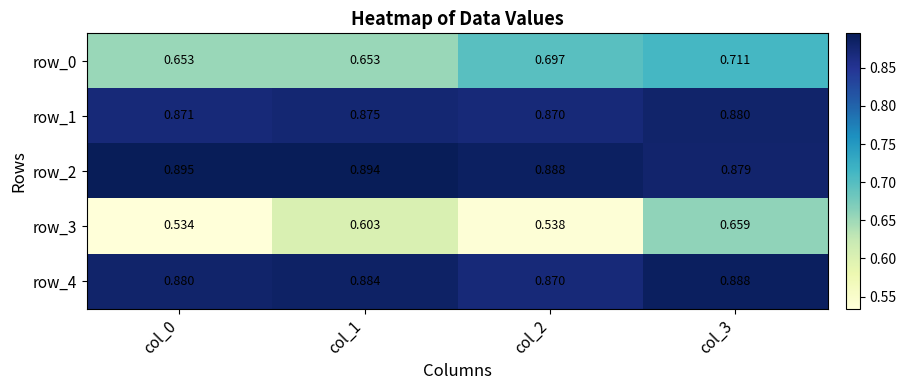

Is the value of row_0 at col_0 greater than the value of row_3 at col_3?

No